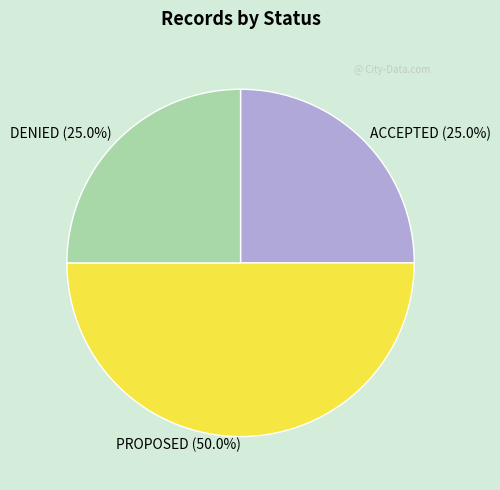

To the nearest percent, what percentage of the pie is ACCEPTED?

25%